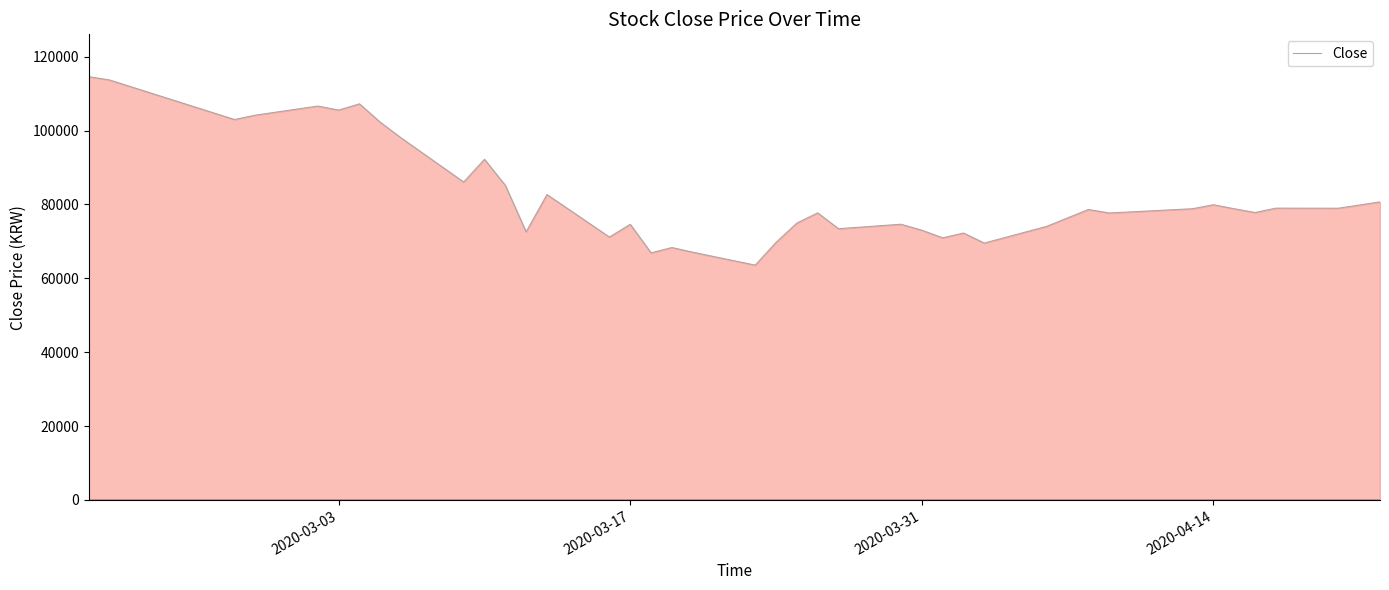

What is the difference between the maximum and minimum values?

51016